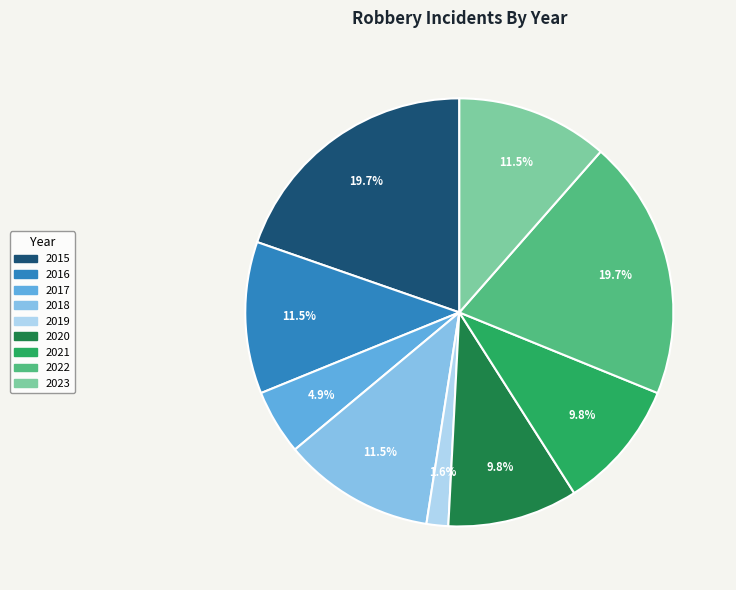

What is the smallest slice in the pie chart?

2019